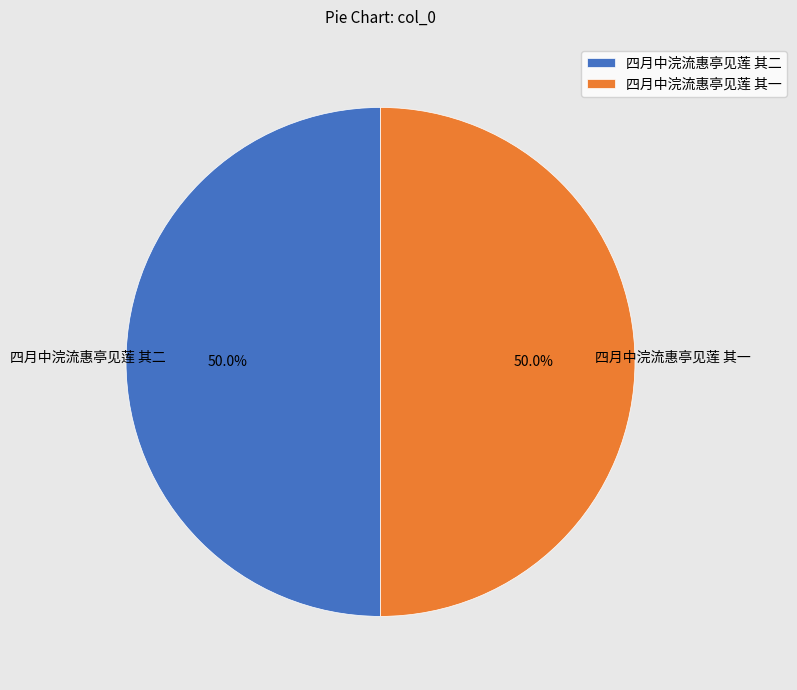

Is it true that 四月中浣流惠亭见莲 其一 is 44% of the pie?

False